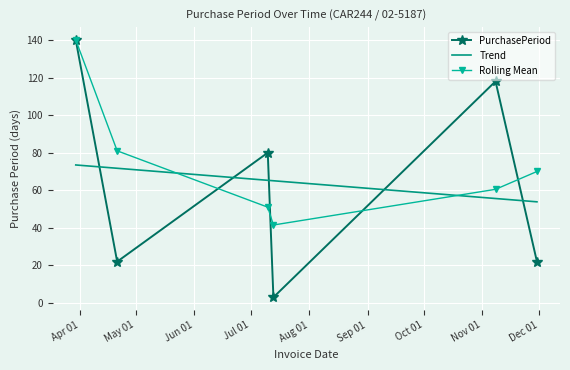

What is the highest value of the Rolling Mean series?

140.0